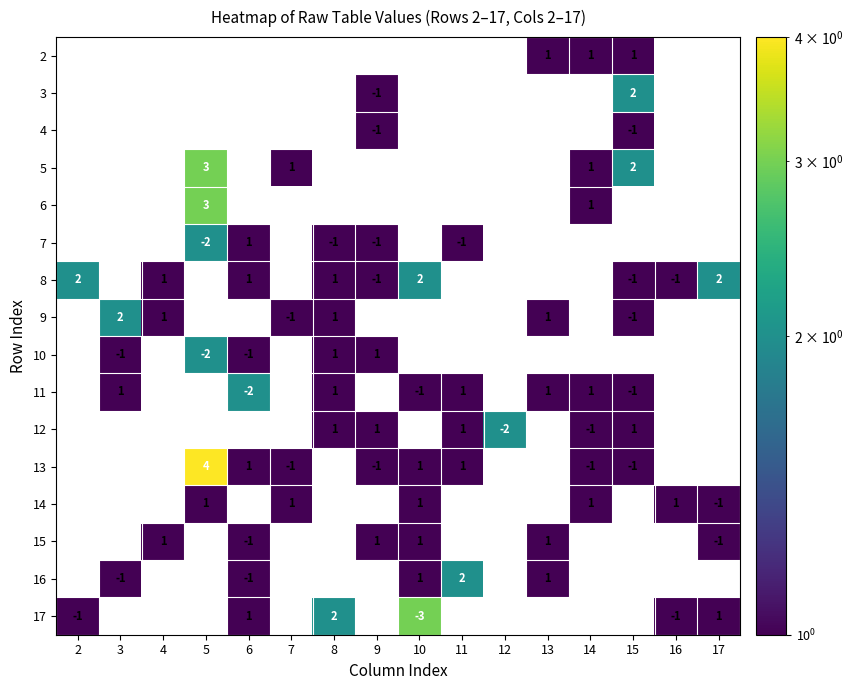

True or false: 8 has a value of 2 at 17.

True